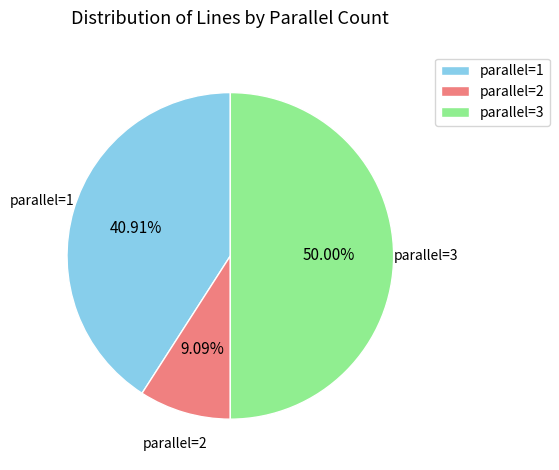

What is the largest slice in the pie chart?

parallel=3